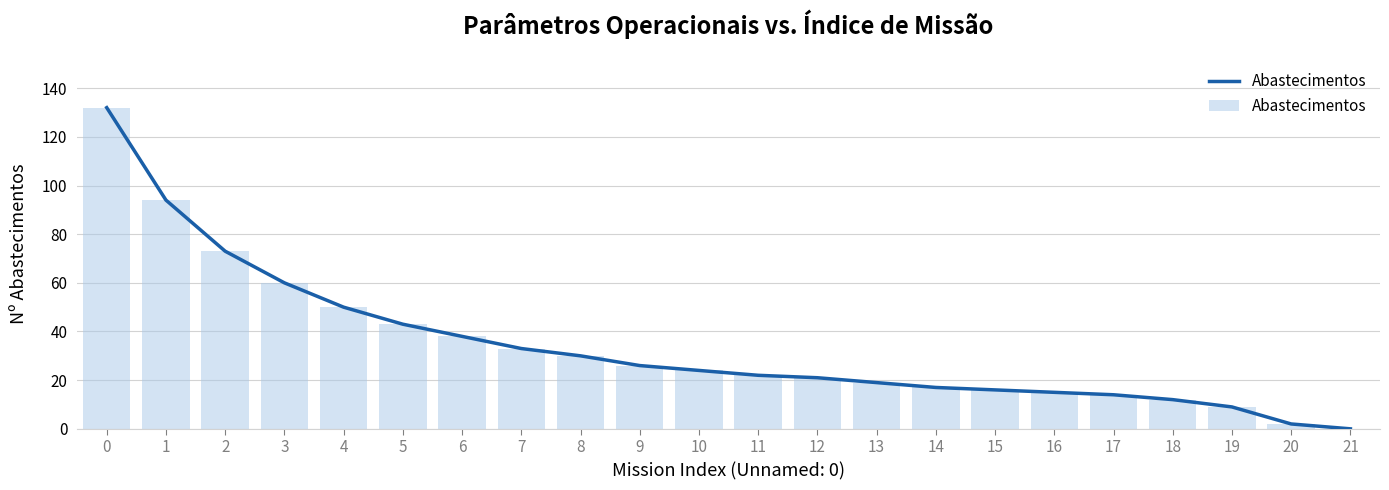

What is the approximate value at 3, to the nearest 5?

60